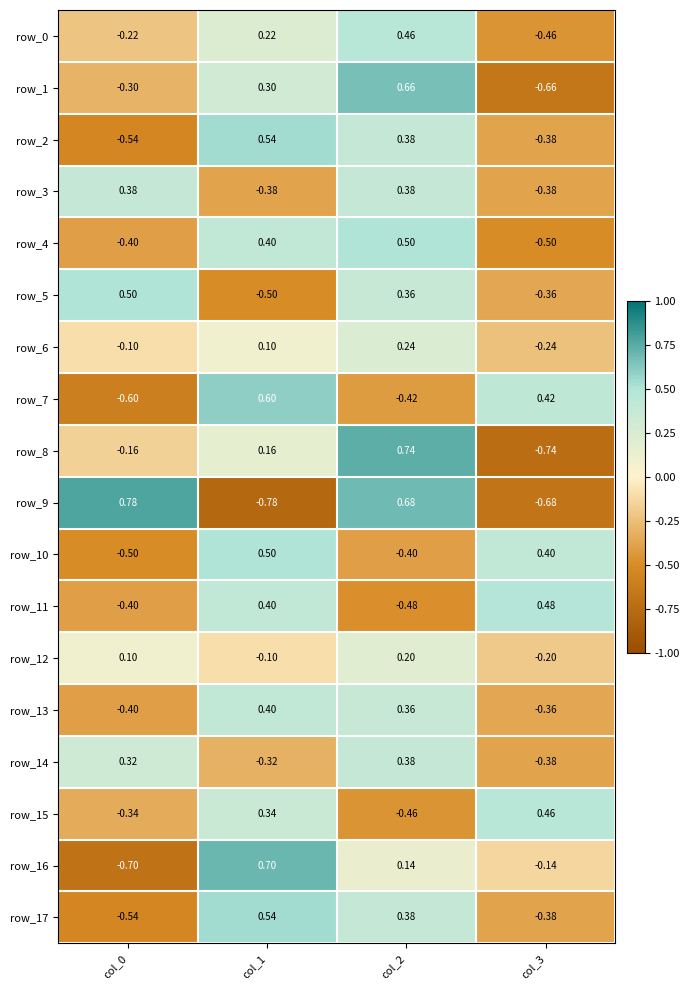

How many distinct data groups are displayed?

18